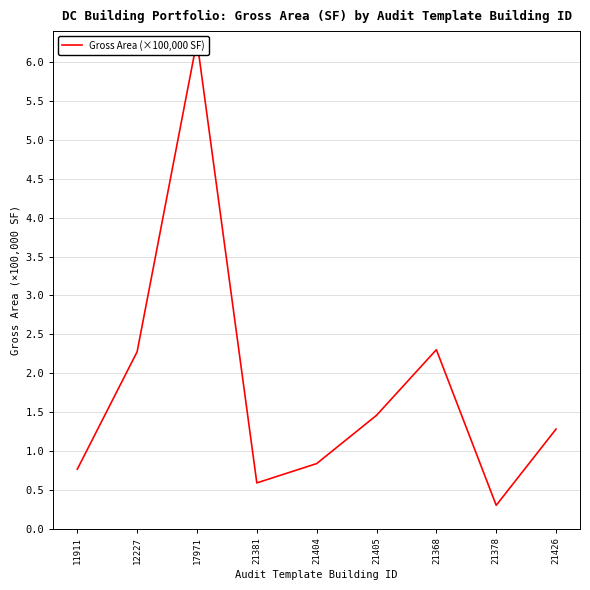

What is the label of the 2nd point from the right?

21378